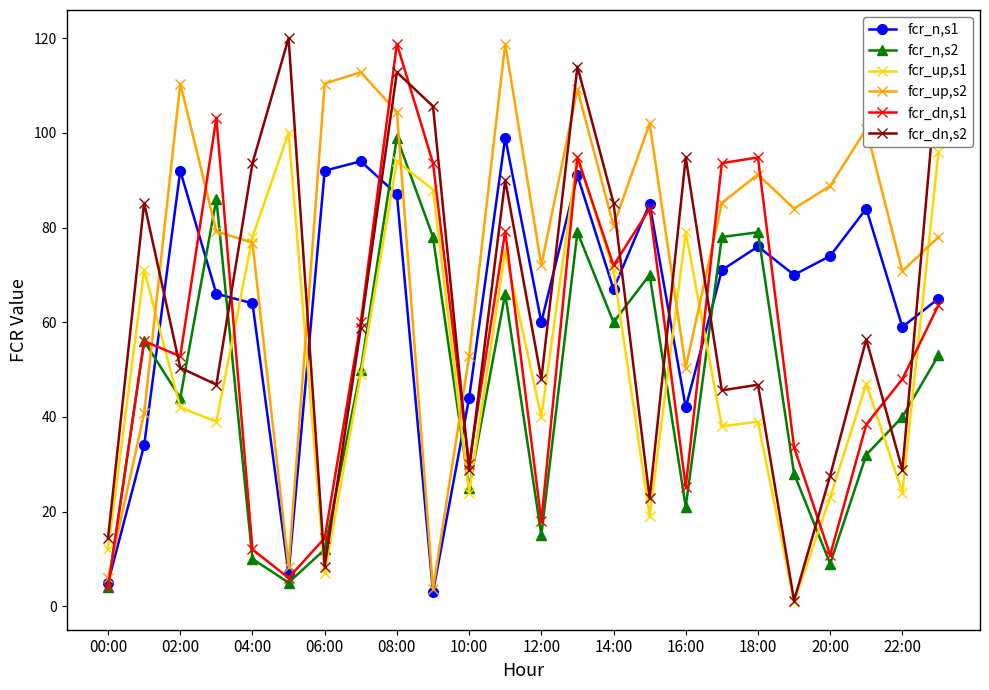

Which series has the largest total across all categories?

fcr_up,s2